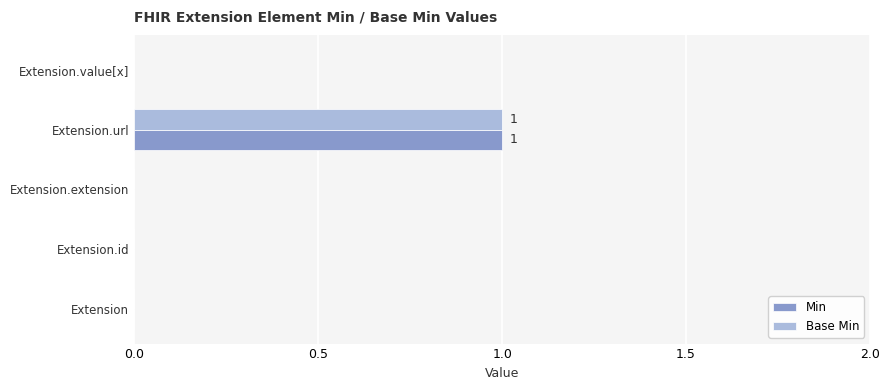

Which category has the highest value across all series?

Extension.url